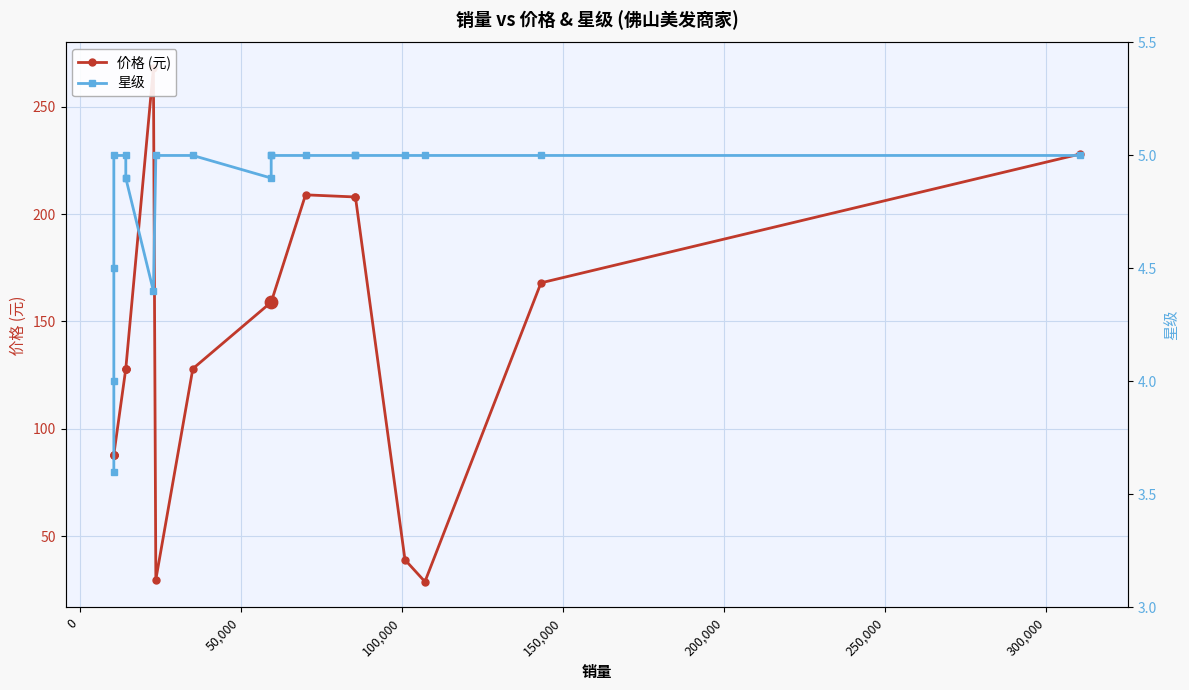

Which series has the widest spread of Y values?

价格 (元)